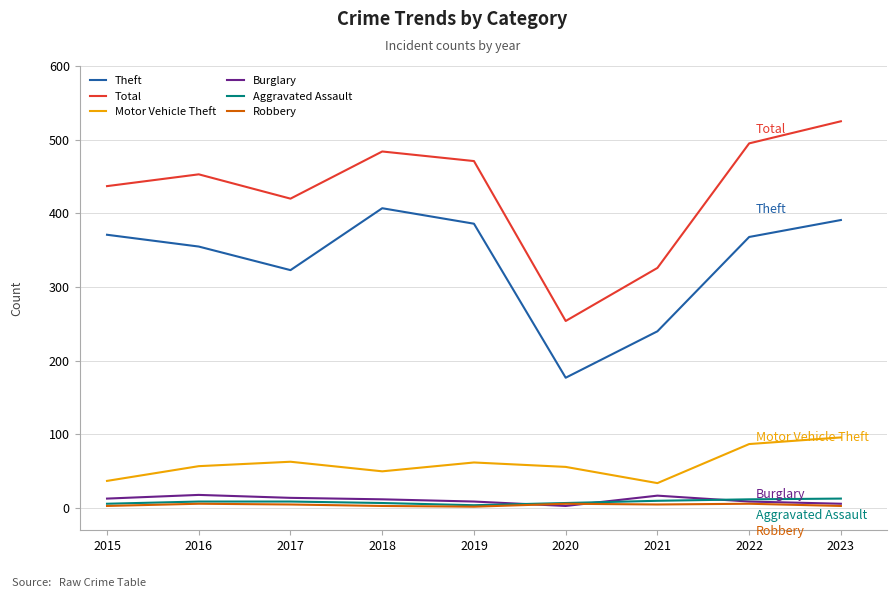

True or false: Motor Vehicle Theft has a value of 24 at 2022.

False